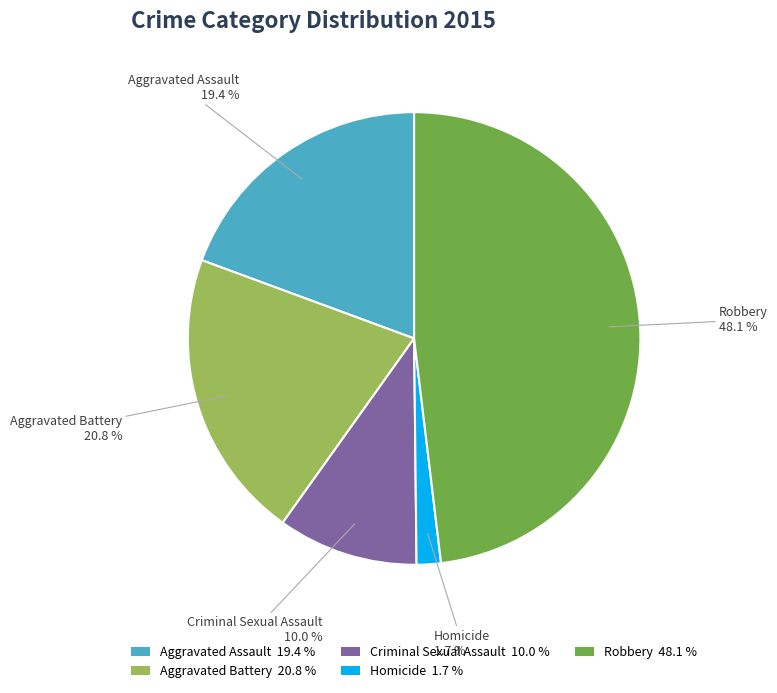

How many segments does this pie chart have?

5